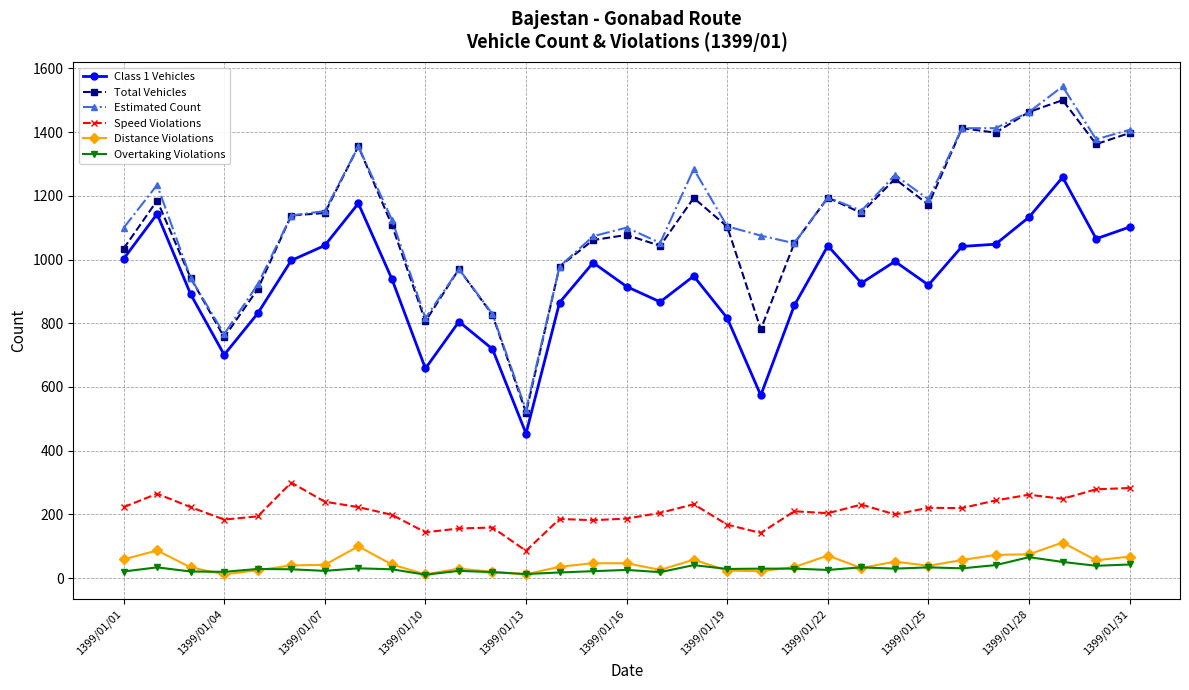

True or false: Total Vehicles and Speed Violations intersect in this chart.

False